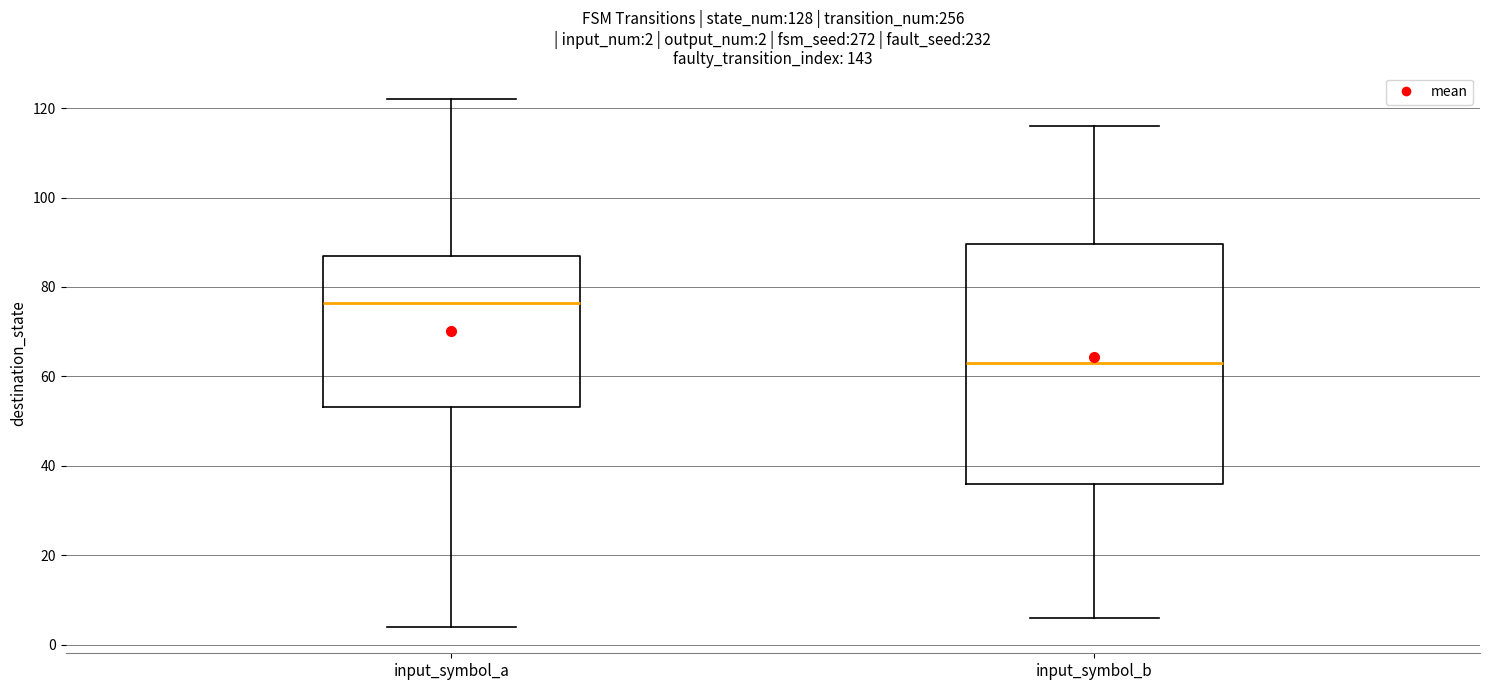

Which box is the tallest, from its lower edge to its upper edge?

input_symbol_b